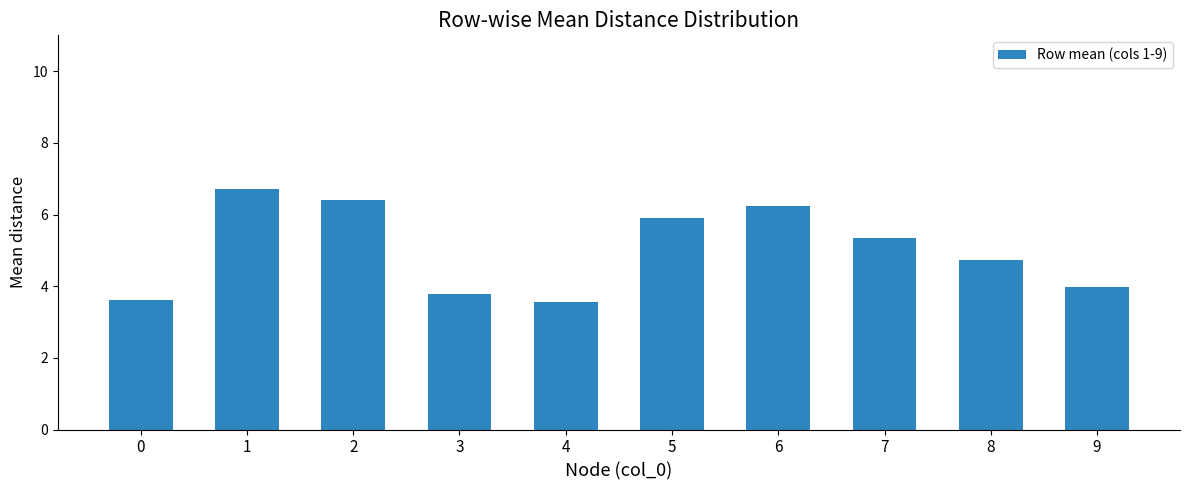

What is the greatest value displayed?

6.7